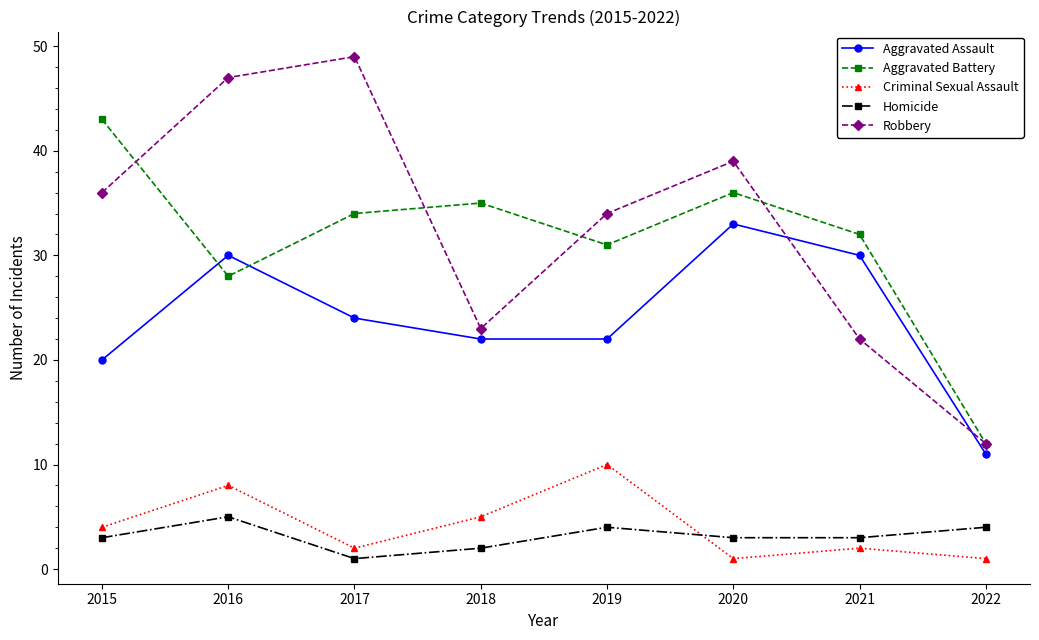

What is the difference between the Robbery values at 2021 and 2022?

10